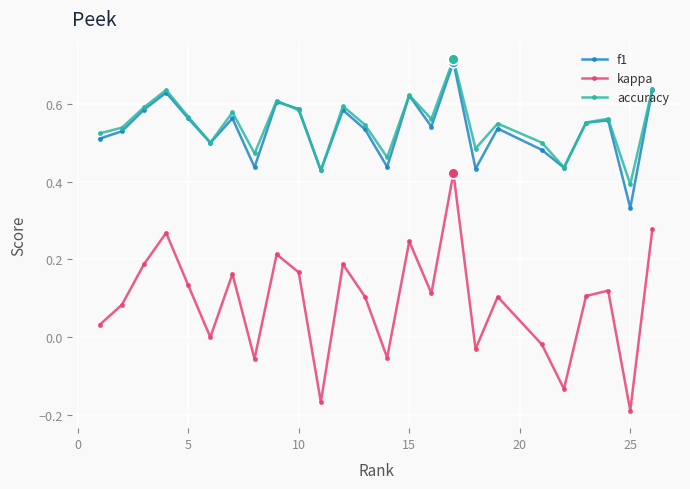

Which series has the widest spread of values?

kappa